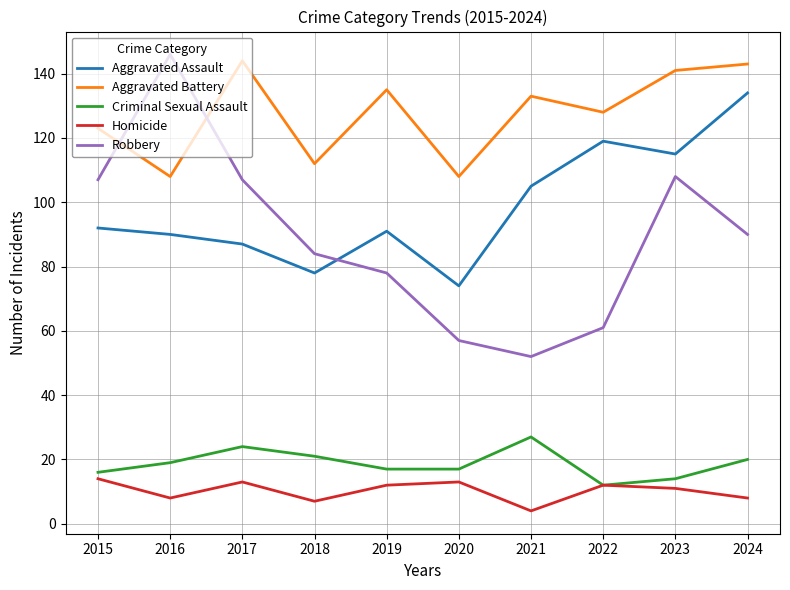

What is the minimum value for Aggravated Battery?

108